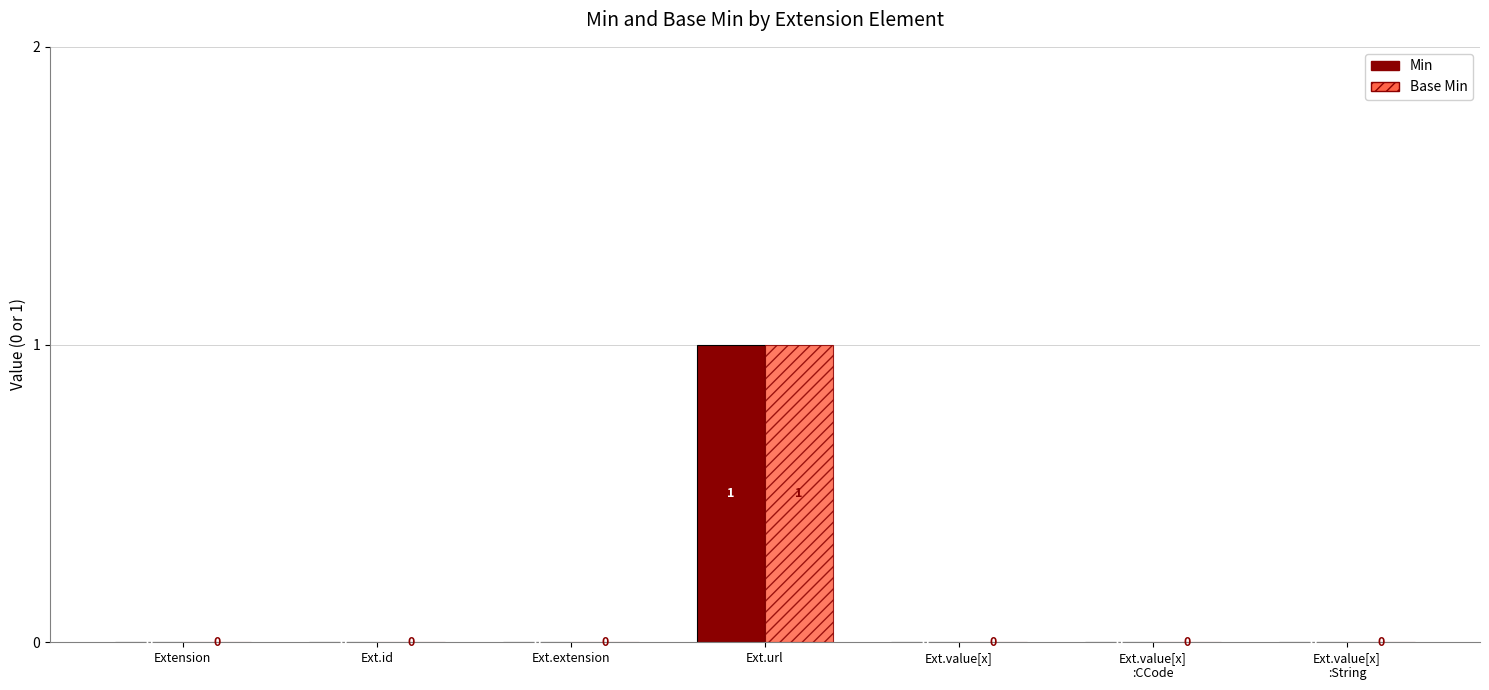

What is the sum of all Min values?

1